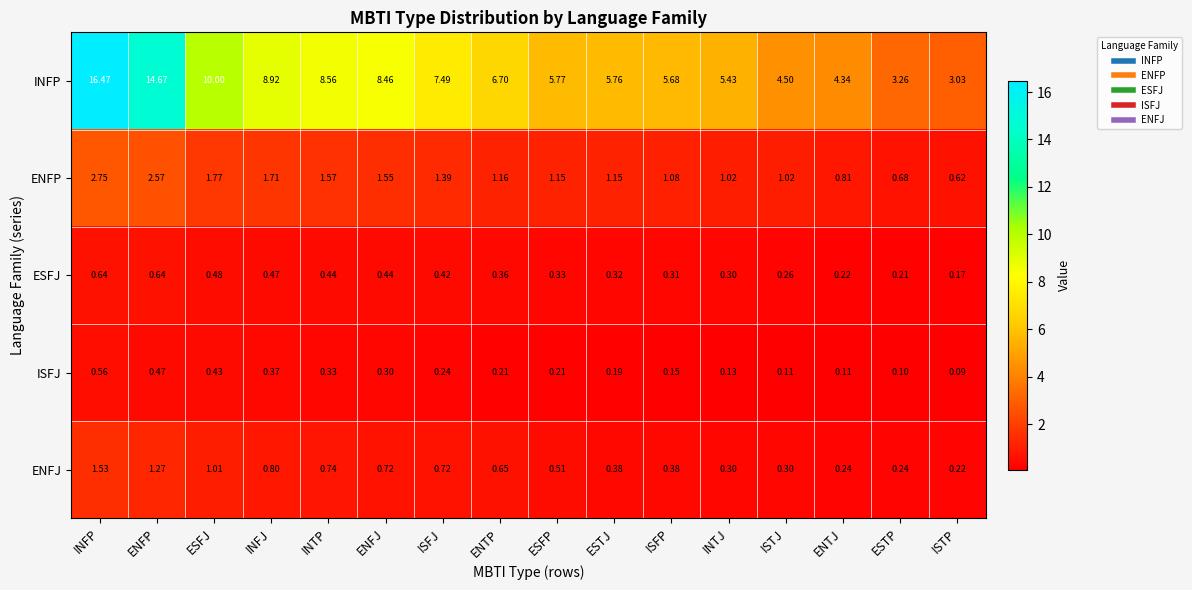

What is the maximum value shown in the chart?

16.5